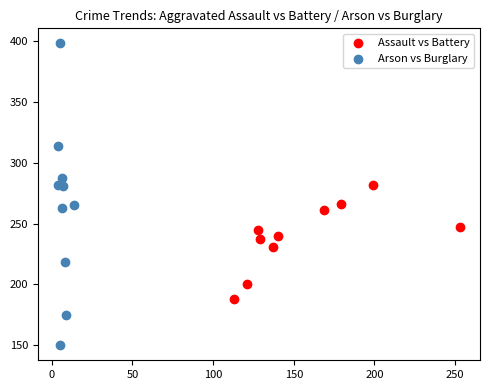

What are all the series names shown in the legend?

Assault vs Battery, Arson vs Burglary